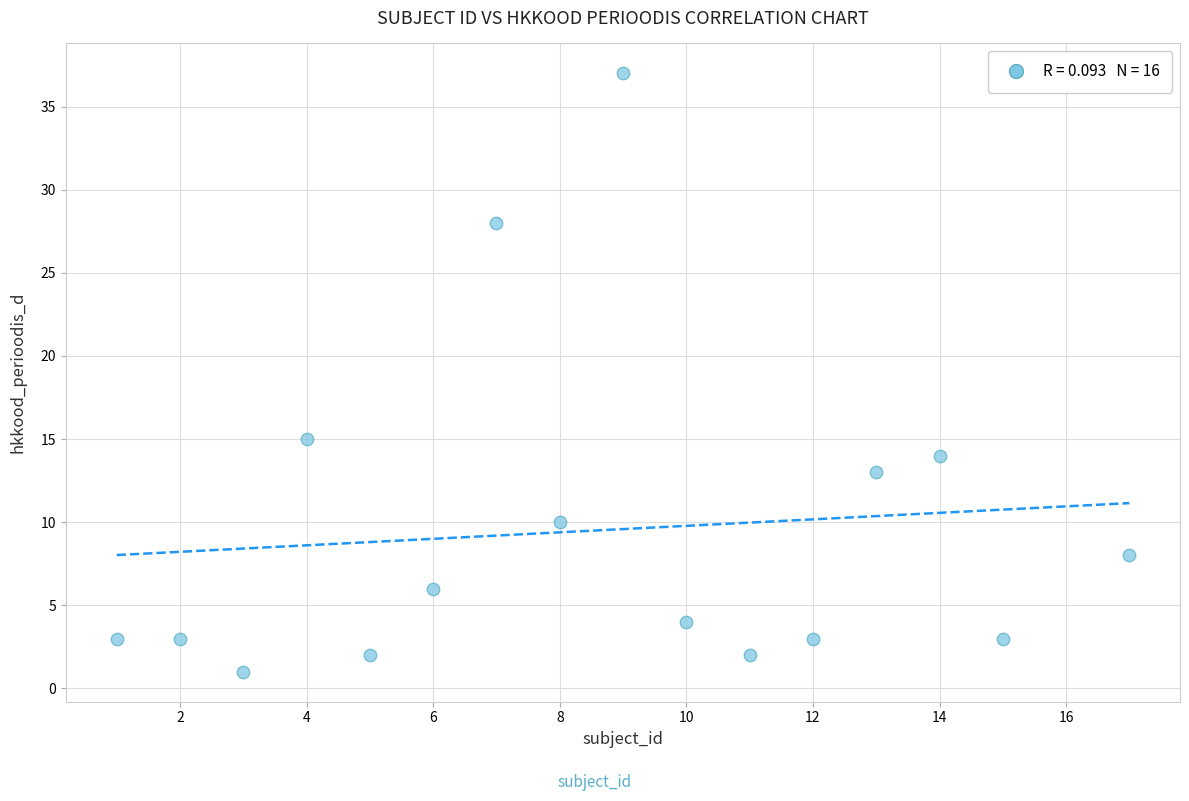

What is the range of X values (max minus min)?

16